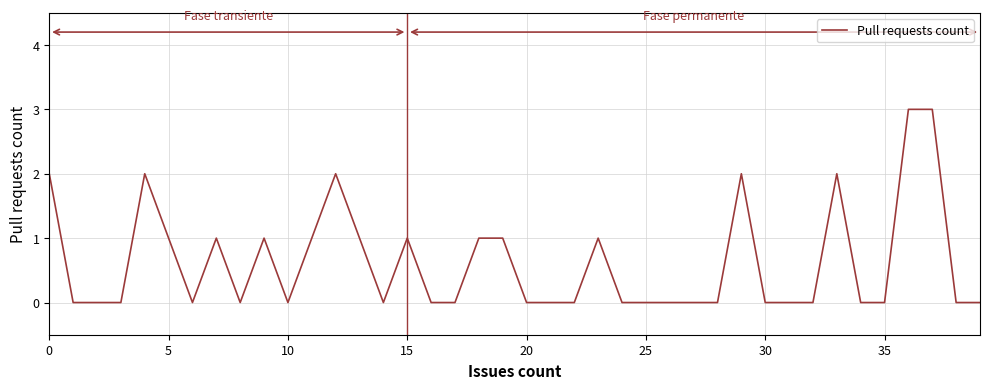

What is the difference between the maximum and minimum values?

3